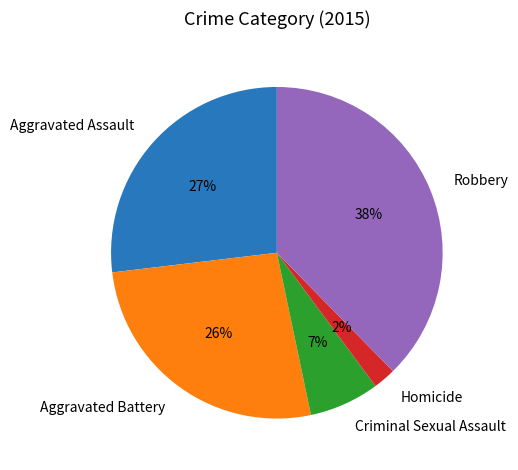

To the nearest percent, what is the combined percentage of Aggravated Assault and Homicide?

29%